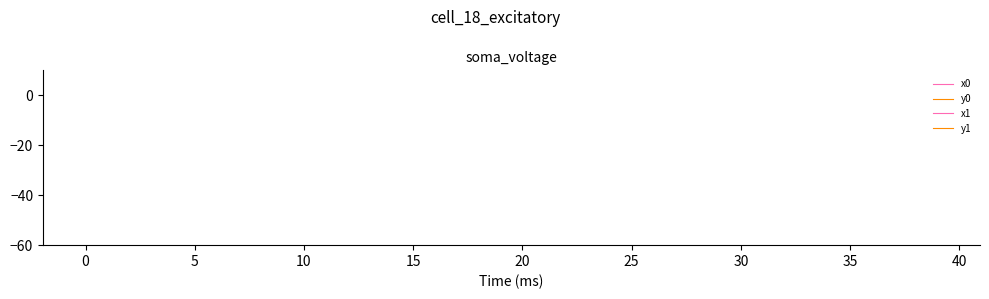

Does the chart have visible grid lines?

No